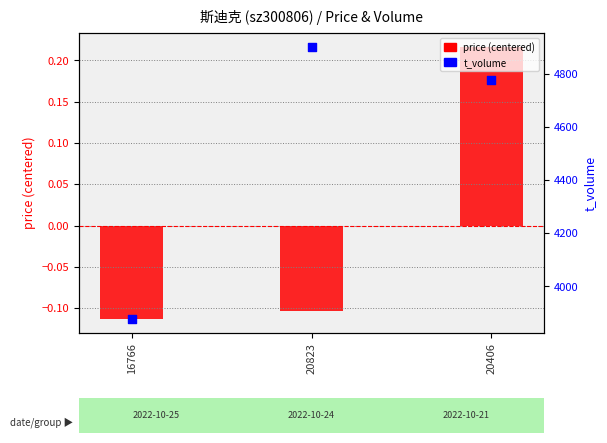

Which series has the largest Y range (max minus min)?

t_volume